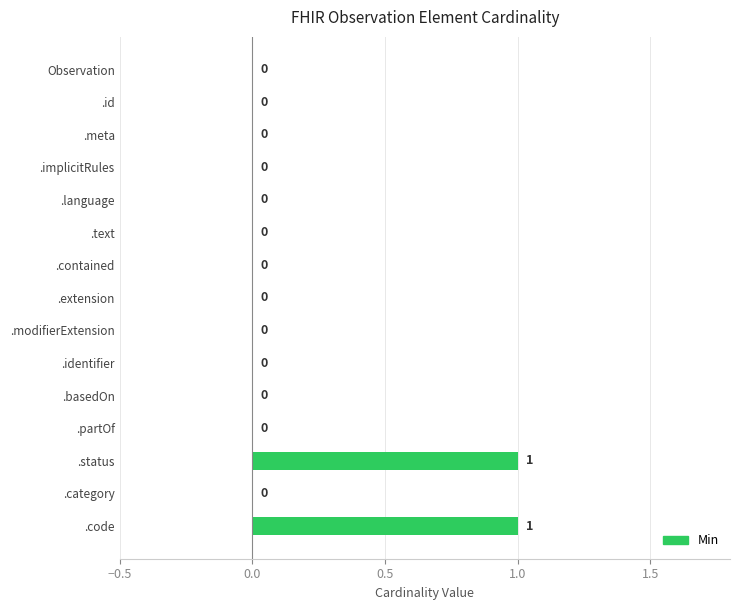

Between .status and .category, which is larger?

.status